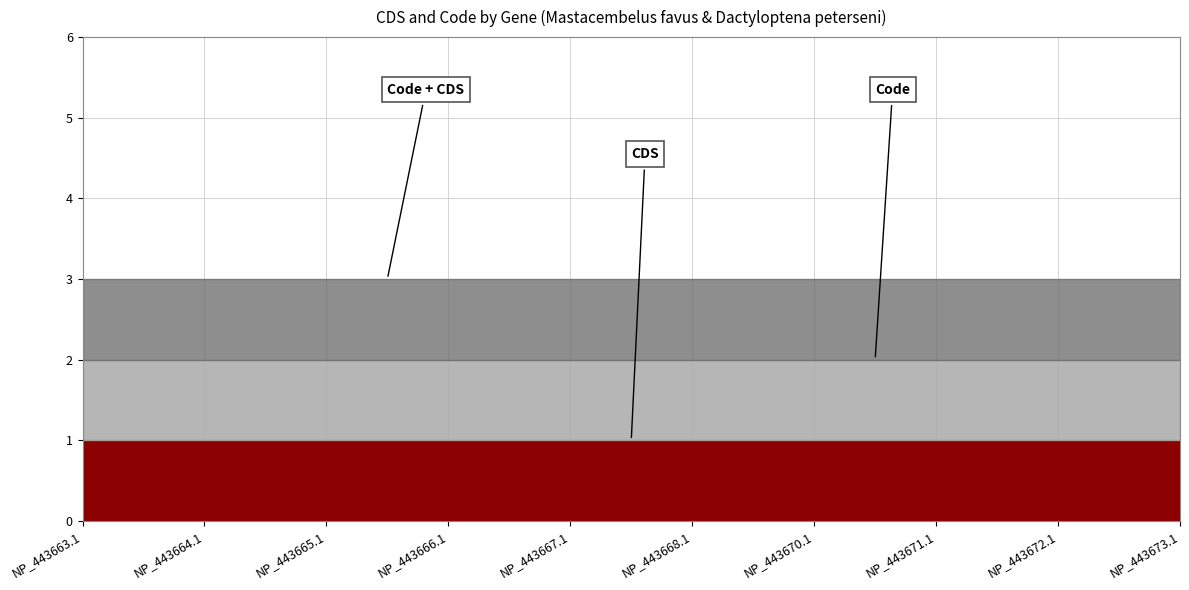

Which category has the highest value in the Code + CDS (stacked) series?

NP_443663.1